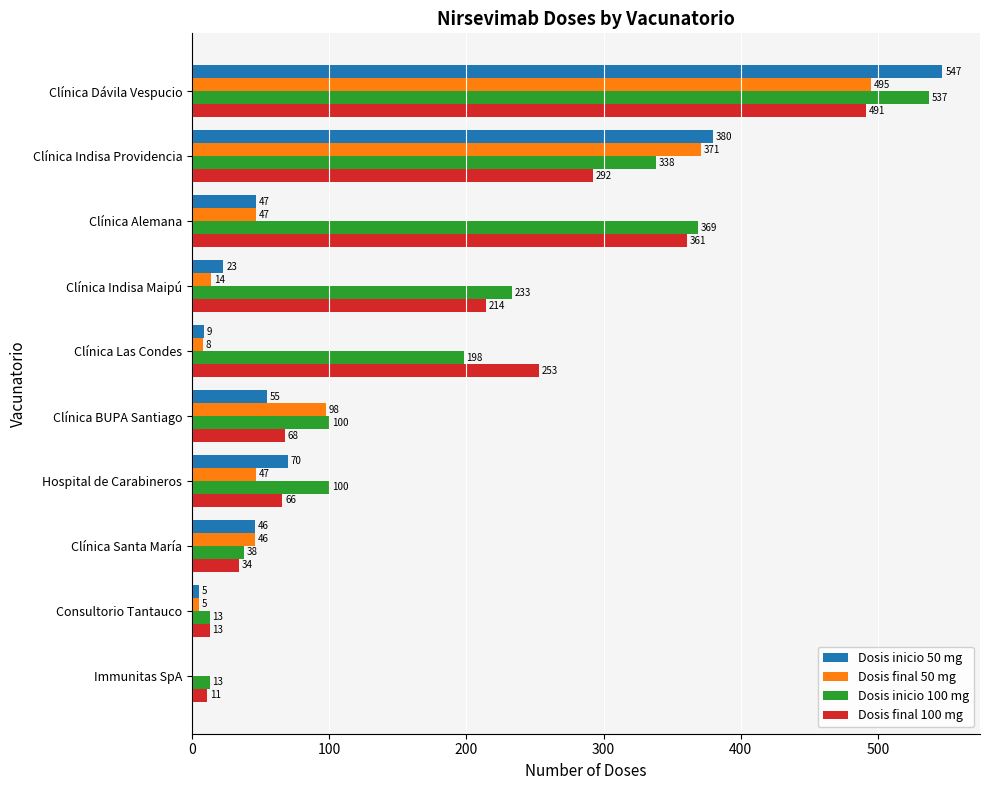

Which series changed the most between Consultorio Tantauco and Clínica BUPA Santiago?

Dosis final 50 mg